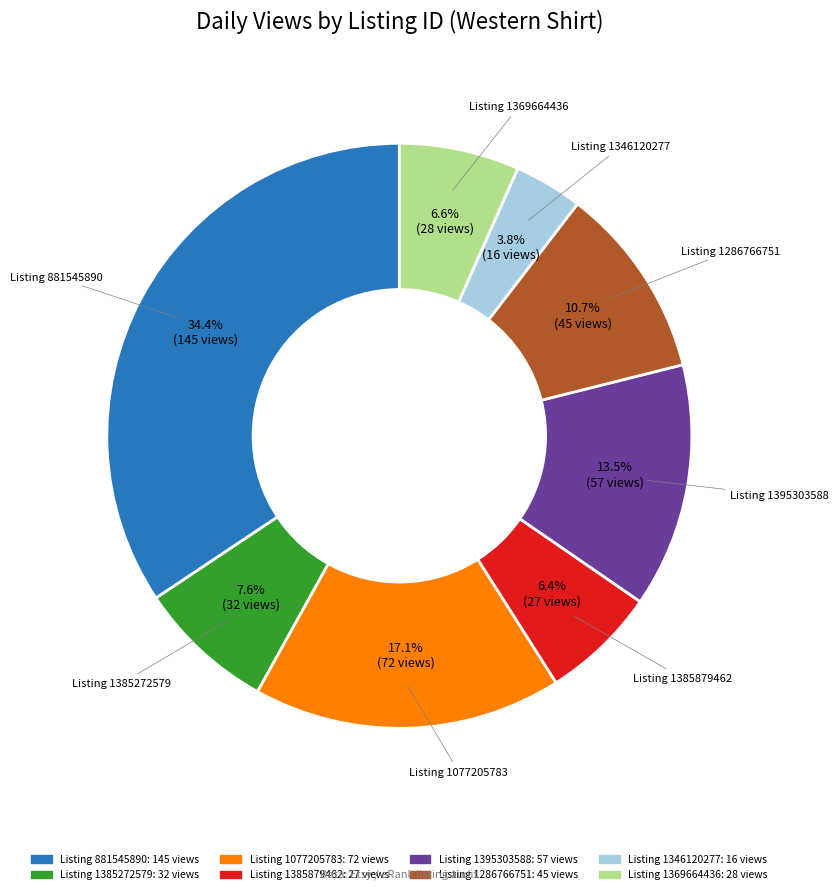

Is there any slice that represents more than half of the pie?

No